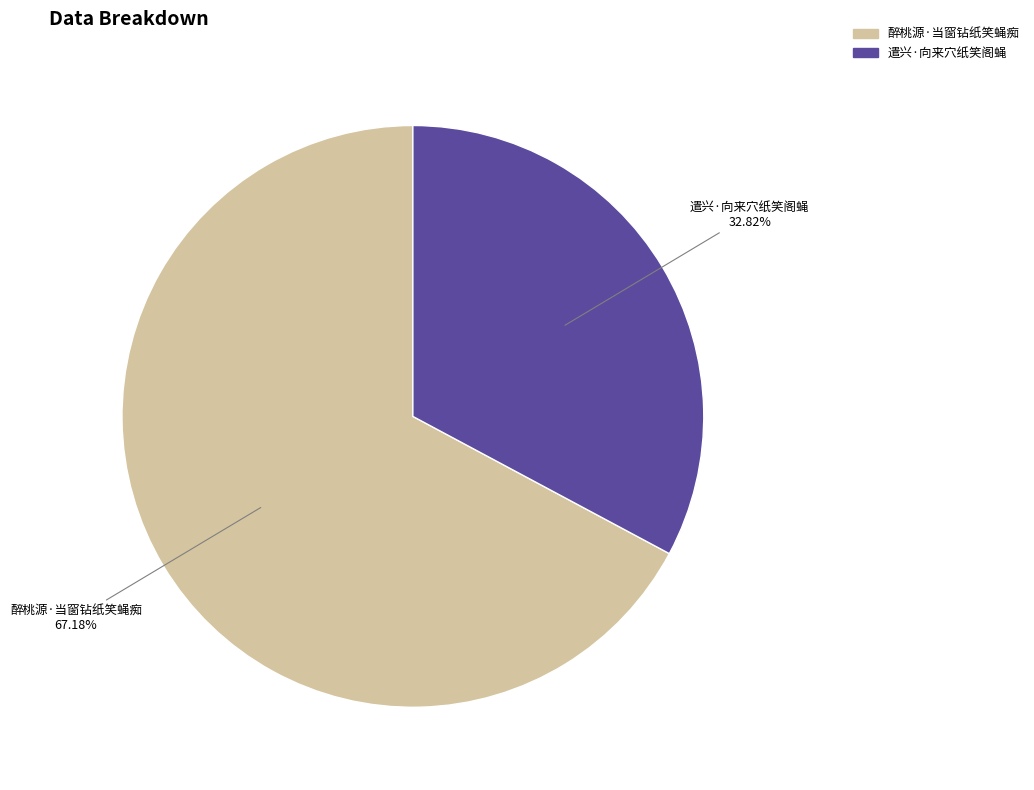

Is it true that 遣兴·向来穴纸笑阁蝇 is 33% of the pie?

True